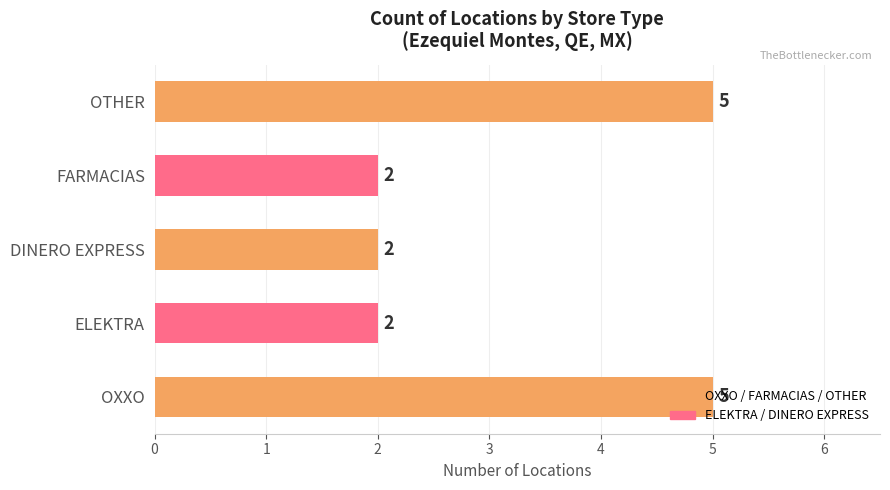

Between OTHER and FARMACIAS, which is larger?

OTHER